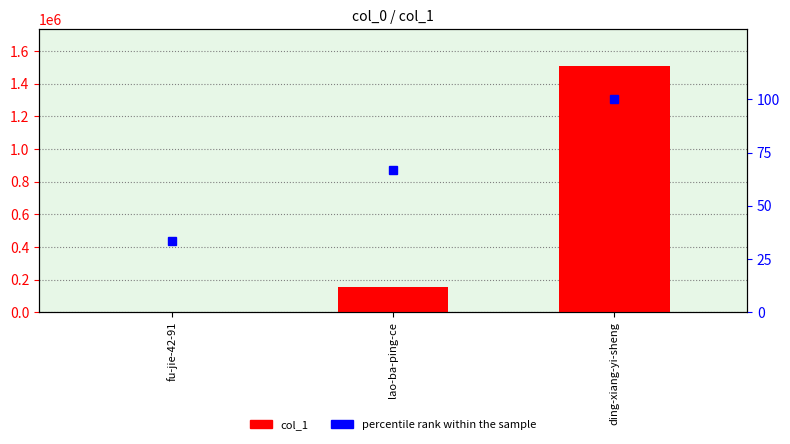

What is the label of the 1st bar from the left?

fu-jie-42-91